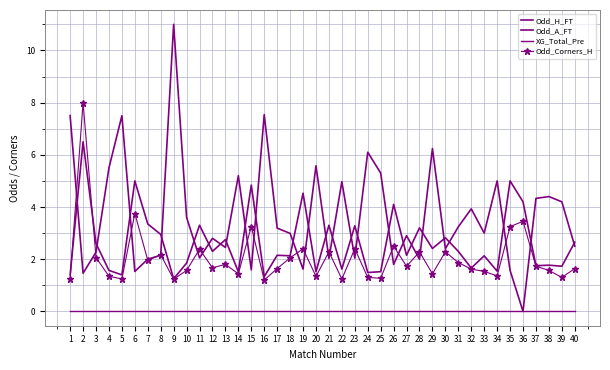

Reading right to left, transcribe all the data shown in this chart.

Odd_H_FT: 40=2.6	39=1.7	38=1.8	37=1.8	36=4.2	35=5.0	34=1.5	33=2.1	32=1.7	31=2.3	30=2.8	29=2.4	28=3.2	27=2.1	26=4.1	25=1.5	24=1.5	23=3.3	22=1.6	21=3.3	20=1.5	19=4.5	18=2.1	17=2.1	16=1.3	15=4.8	14=1.5	13=2.8	12=2.3	11=3.3	10=1.9	9=1.2	8=3.0	7=3.4	6=5.0	5=1.4	4=1.6	3=2.6	2=6.5	1=1.4
Odd_A_FT: 40=2.5	39=4.2	38=4.4	37=4.3	36=0.0	35=1.6	34=5.0	33=3.0	32=3.9	31=3.2	30=2.4	29=6.2	28=2.0	27=2.9	26=1.8	25=5.3	24=6.1	23=2.0	22=5.0	21=2.0	20=5.6	19=1.6	18=3.0	17=3.2	16=7.5	15=1.6	14=5.2	13=2.5	12=2.8	11=2.0	10=3.6	9=11.0	8=2.1	7=2.0	6=1.5	5=7.5	4=5.5	3=2.3	2=1.5	1=7.5
XG_Total_Pre: 40=0.0	39=0.0	38=0.0	37=0.0	36=0.0	35=0.0	34=0.0	33=0.0	32=0.0	31=0.0	30=0.0	29=0.0	28=0.0	27=0.0	26=0.0	25=0.0	24=0.0	23=0.0	22=0.0	21=0.0	20=0.0	19=0.0	18=0.0	17=0.0	16=0.0	15=0.0	14=0.0	13=0.0	12=0.0	11=0.0	10=0.0	9=0.0	8=0.0	7=0.0	6=0.0	5=0.0	4=0.0	3=0.0	2=0.0	1=0.0
Odd_Corners_H: 40=1.6	39=1.3	38=1.6	37=1.7	36=3.5	35=3.2	34=1.4	33=1.5	32=1.6	31=1.9	30=2.3	29=1.4	28=2.3	27=1.7	26=2.5	25=1.3	24=1.3	23=2.4	22=1.2	21=2.3	20=1.3	19=2.4	18=2.0	17=1.6	16=1.2	15=3.2	14=1.4	13=1.8	12=1.7	11=2.4	10=1.6	9=1.2	8=2.2	7=2.0	6=3.8	5=1.2	4=1.4	3=2.1	2=8.0	1=1.2